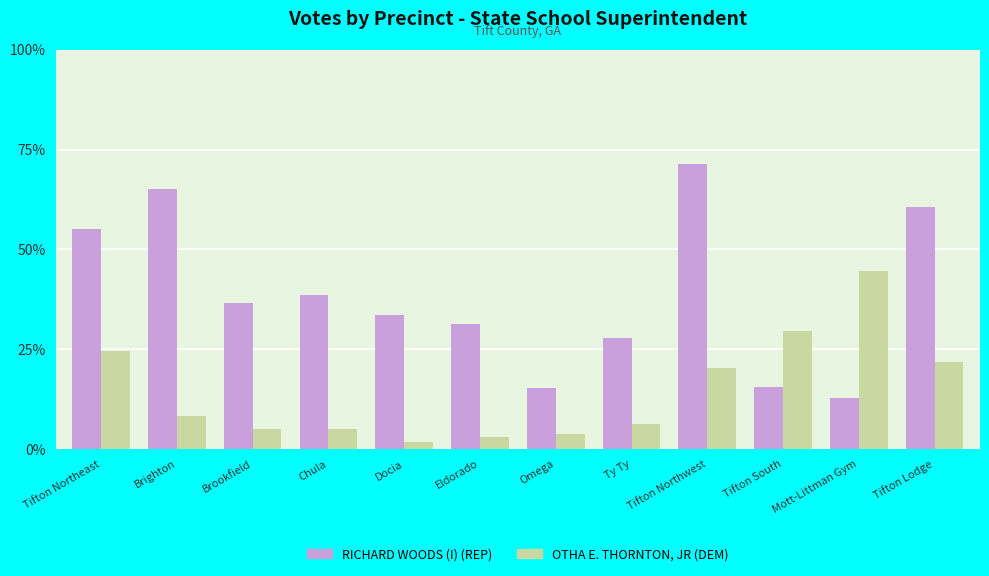

At which label is OTHA E. THORNTON, JR (DEM) closest to 486?

Tifton Lodge